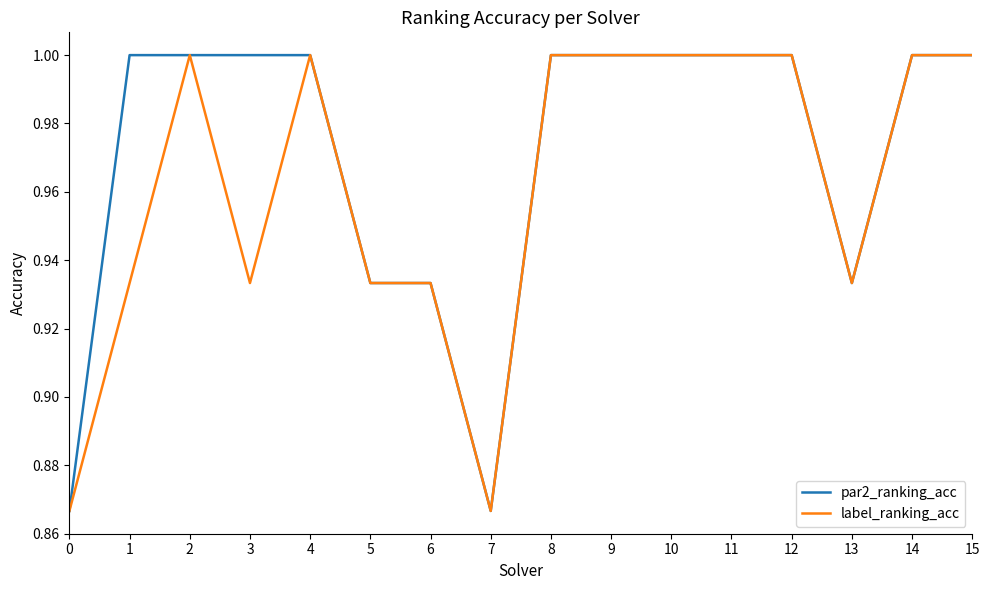

What is the difference between the maximum and second lowest values in the par2_ranking_acc series?

0.1